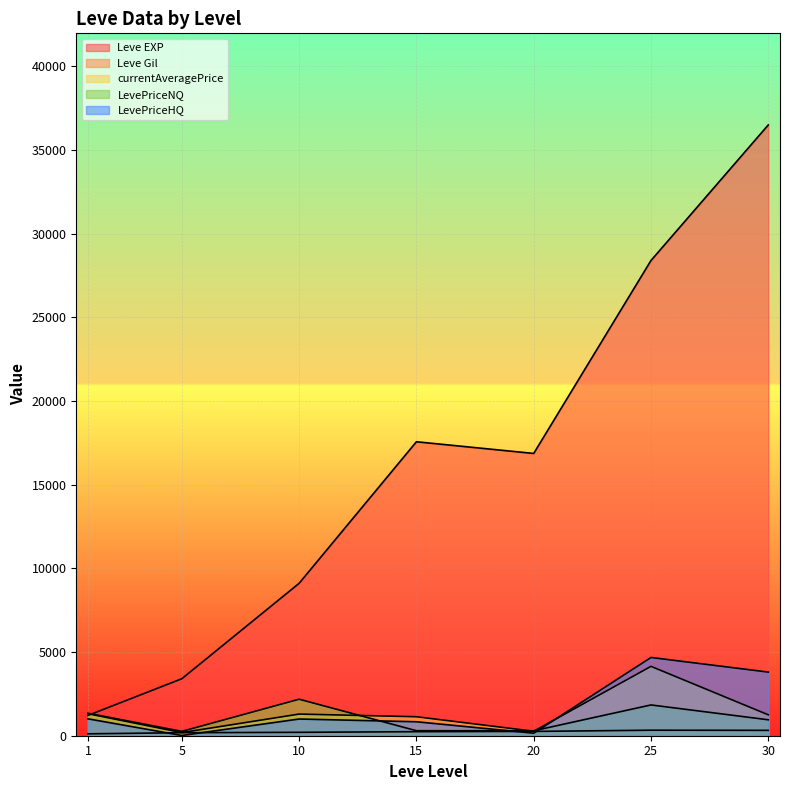

True or false: LevePriceHQ and LevePriceNQ intersect in this chart.

True